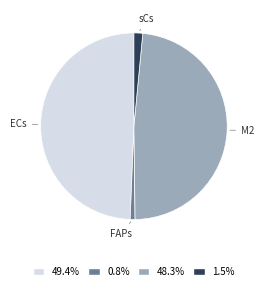

Does any single category account for the majority?

No